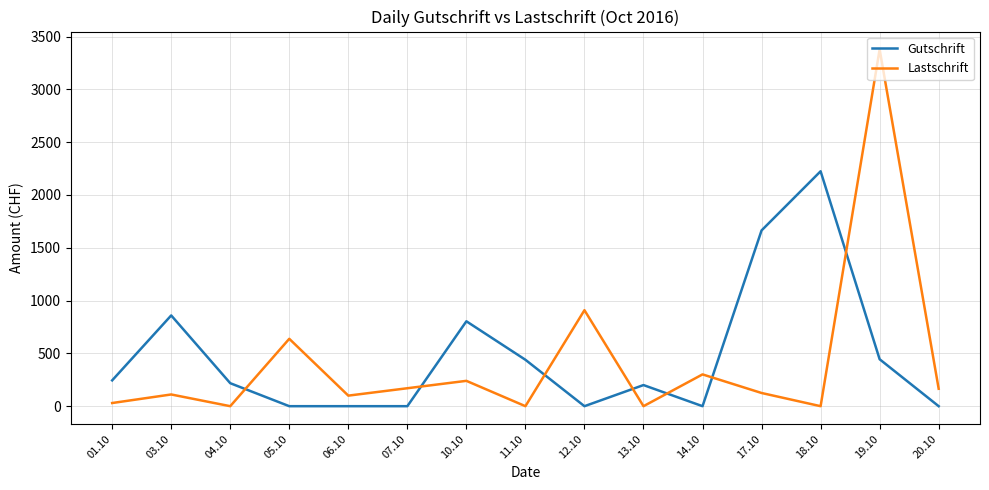

Rank the series at 20.10 from lowest to highest value.

Gutschrift, Lastschrift